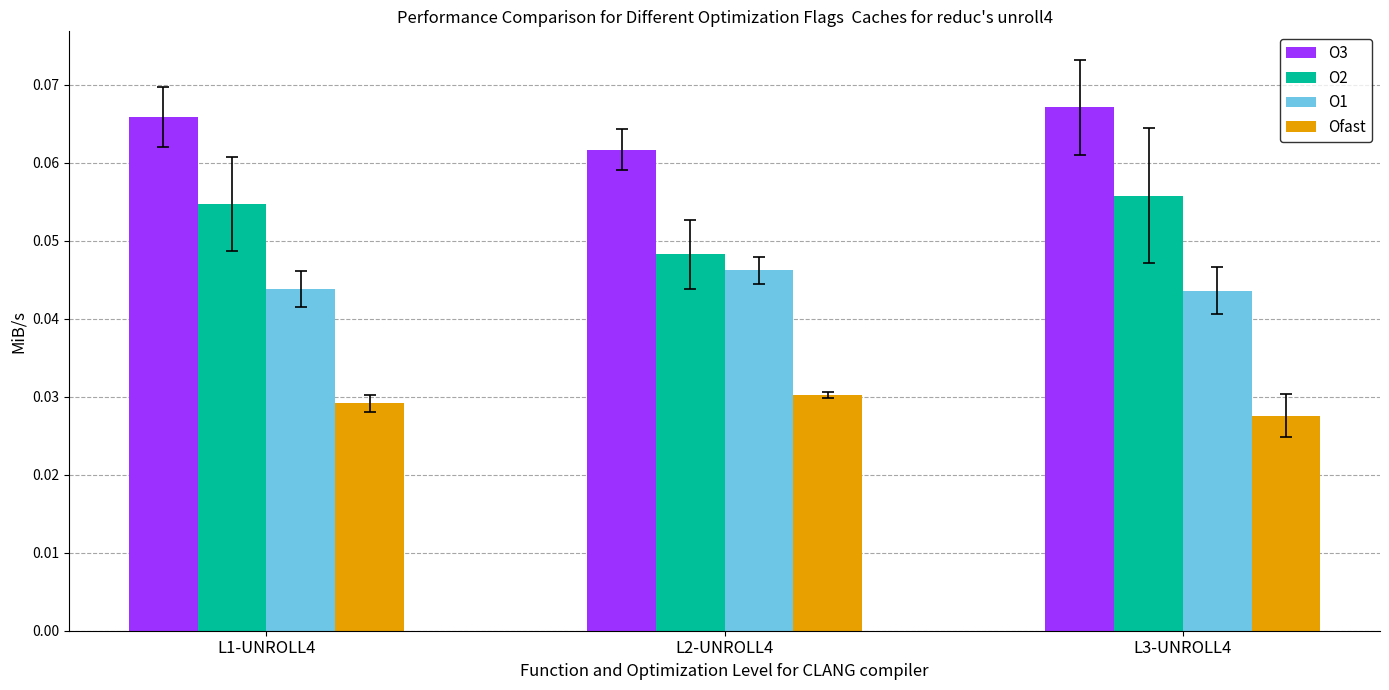

At which label is O2 closest to 0?

L2-UNROLL4